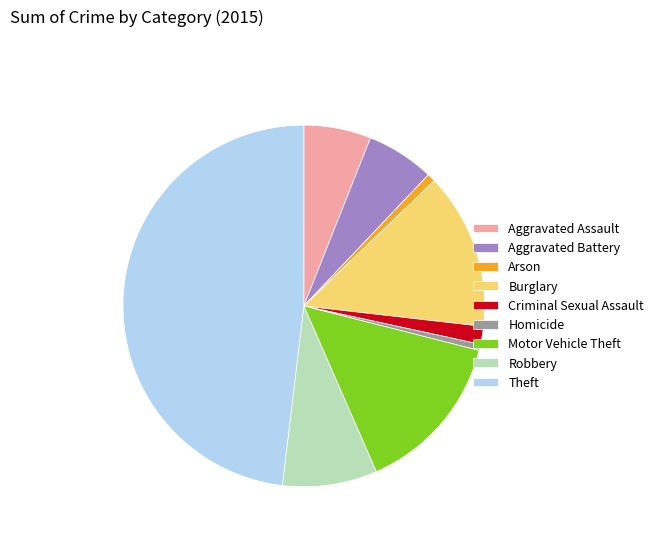

Is there a majority slice in this chart?

No